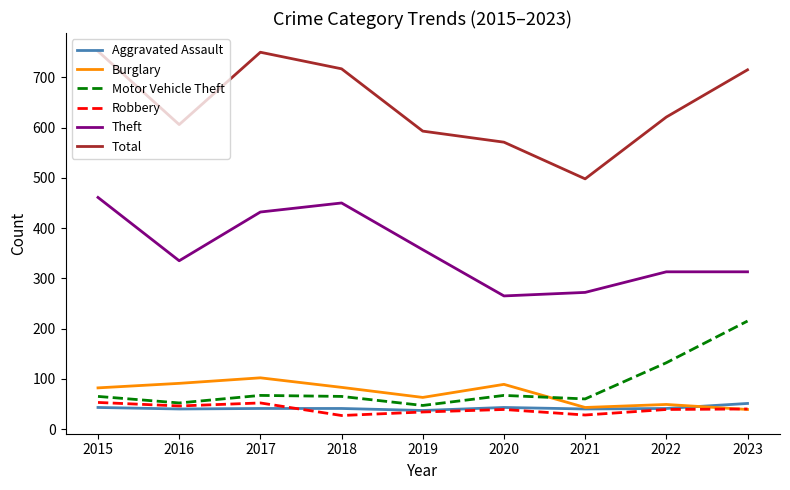

Which series has the largest total across all categories?

Total